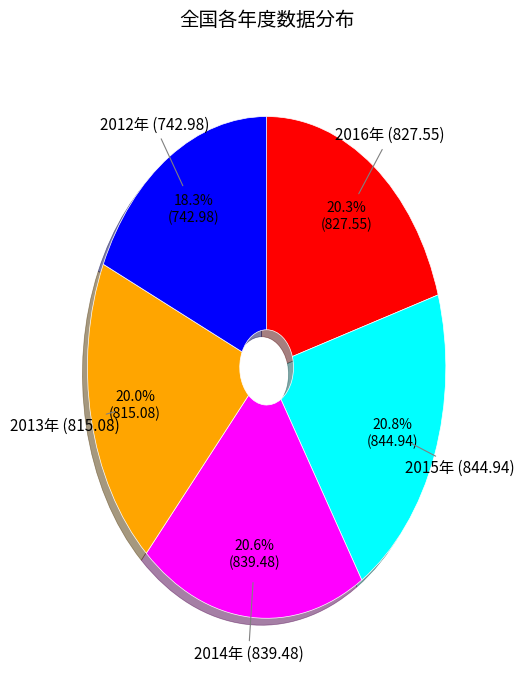

To the nearest percent, what is the average slice percentage?

20%